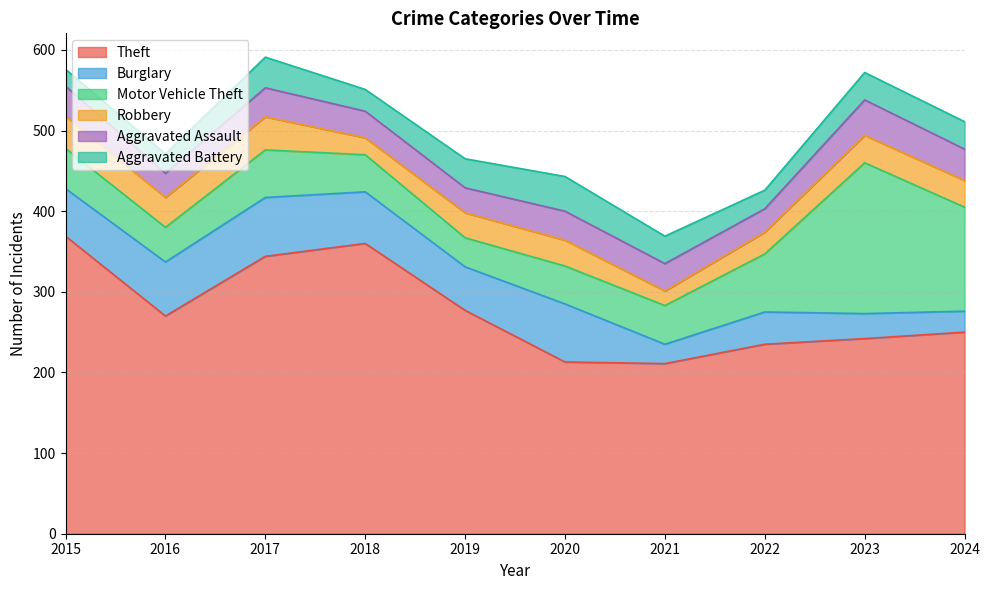

At which category does Aggravated Battery reach its first local peak?

2017